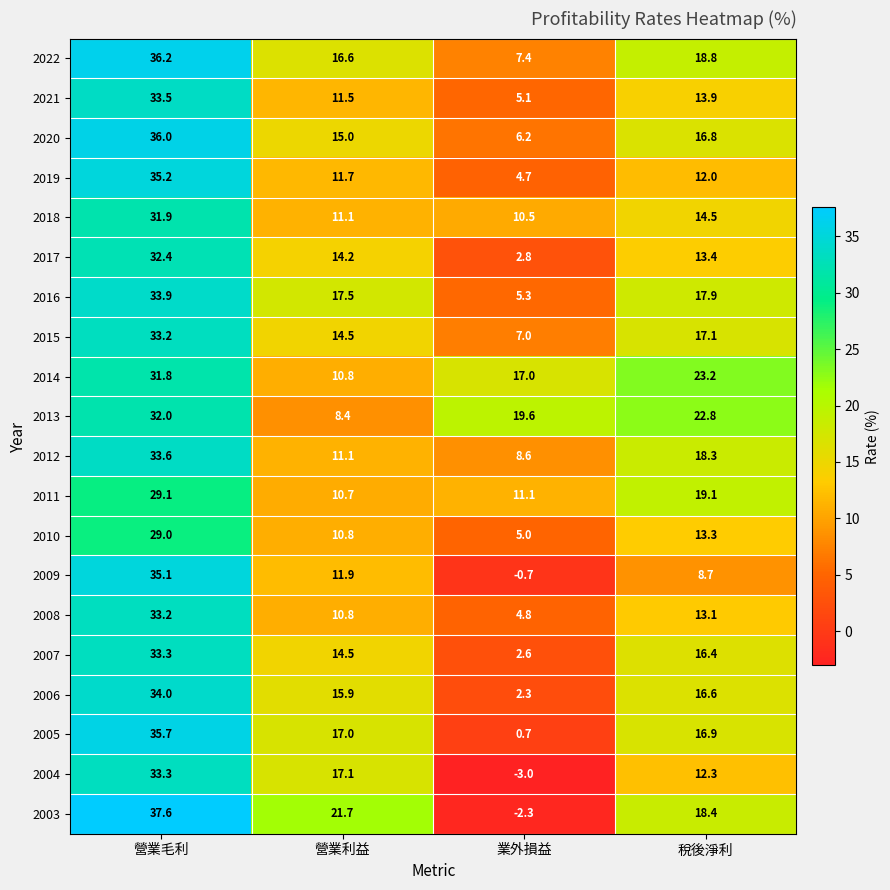

Between 營業毛利 and 稅後淨利, which series saw the biggest shift?

2009